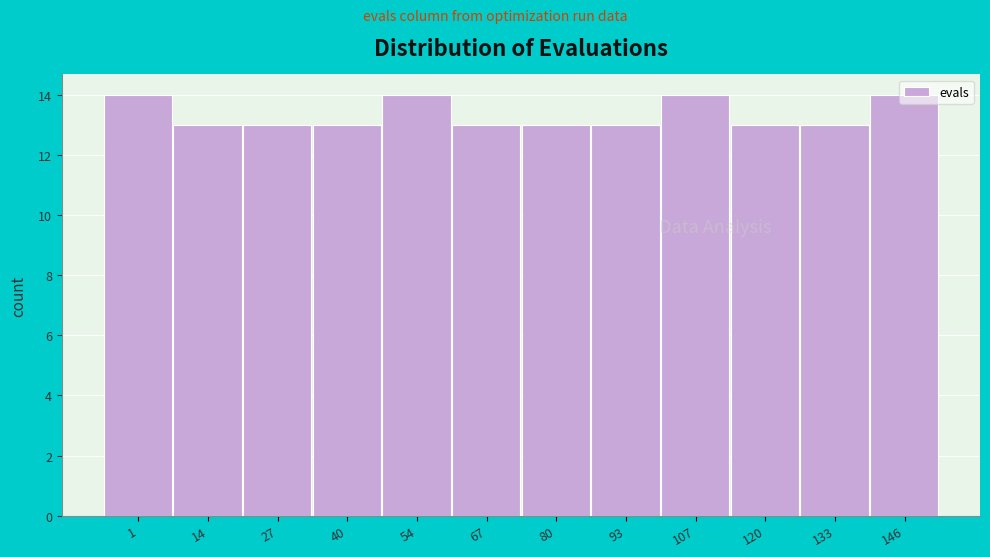

What is the change in value from 93 to 107?

+1